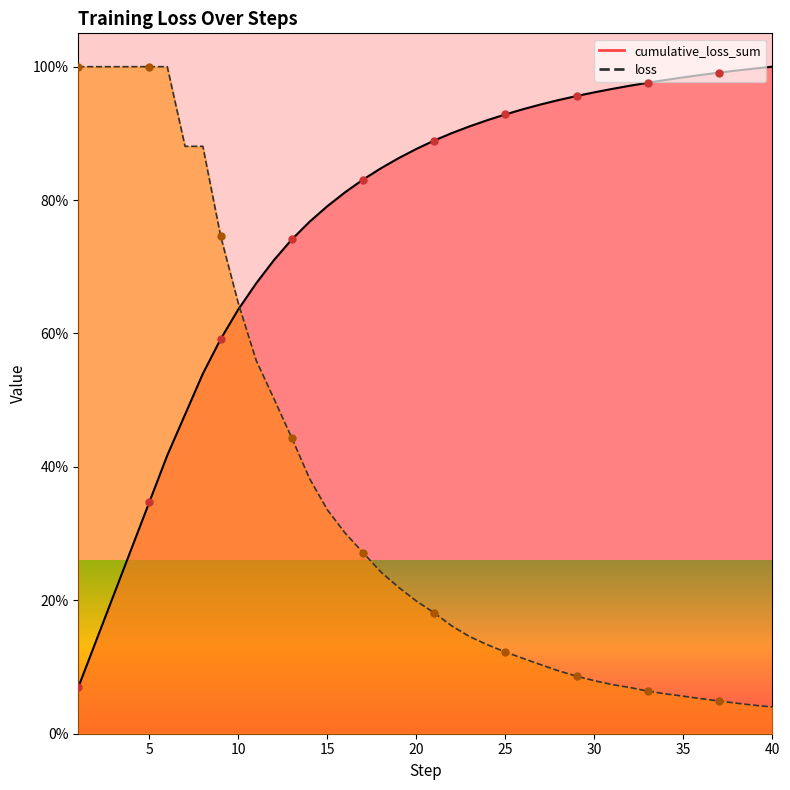

What are all the series names shown in the legend?

cumulative_loss_sum, loss